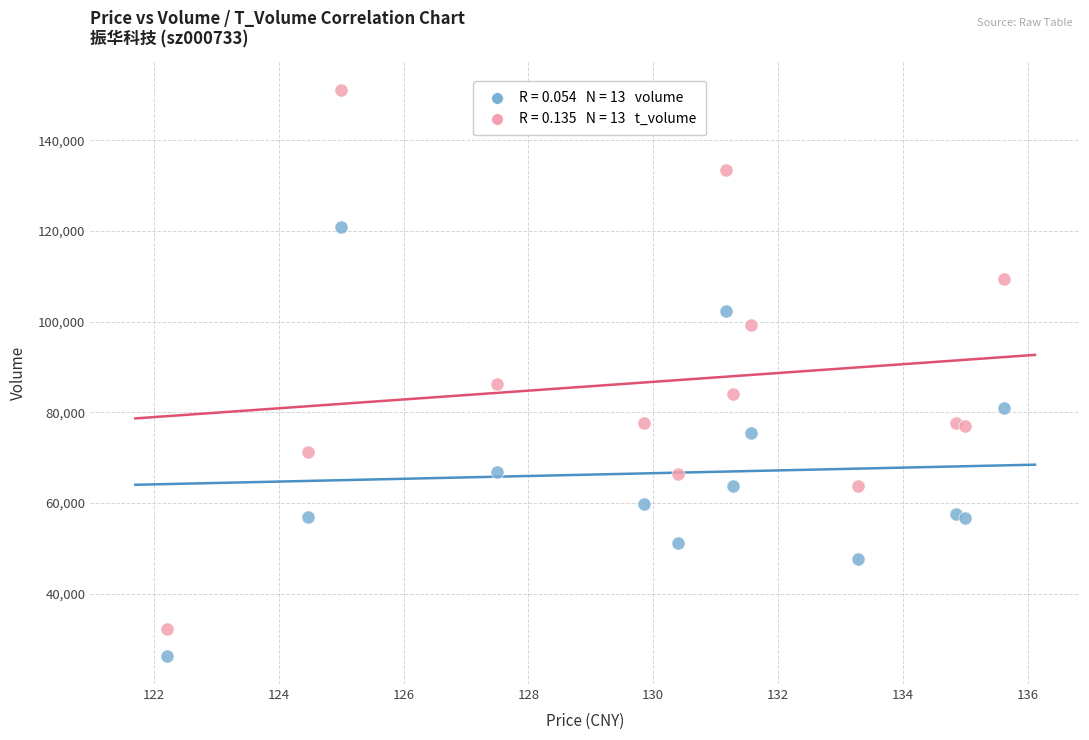

Across all series, what Y value is closest to 88743?

86209